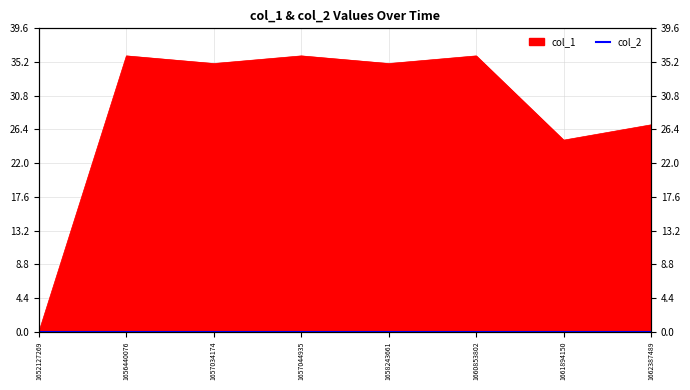

What is the change in value from 1652127269 to 1662387489?

+27